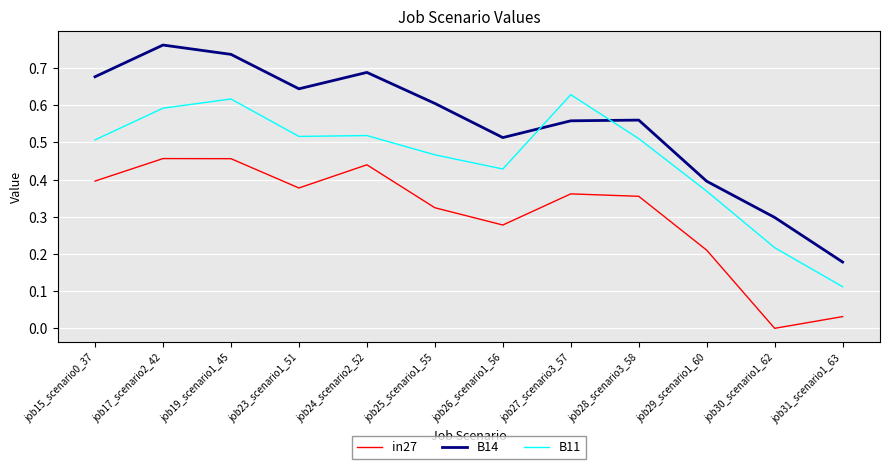

List the series in order of their peak value, lowest first.

in27, B11, B14